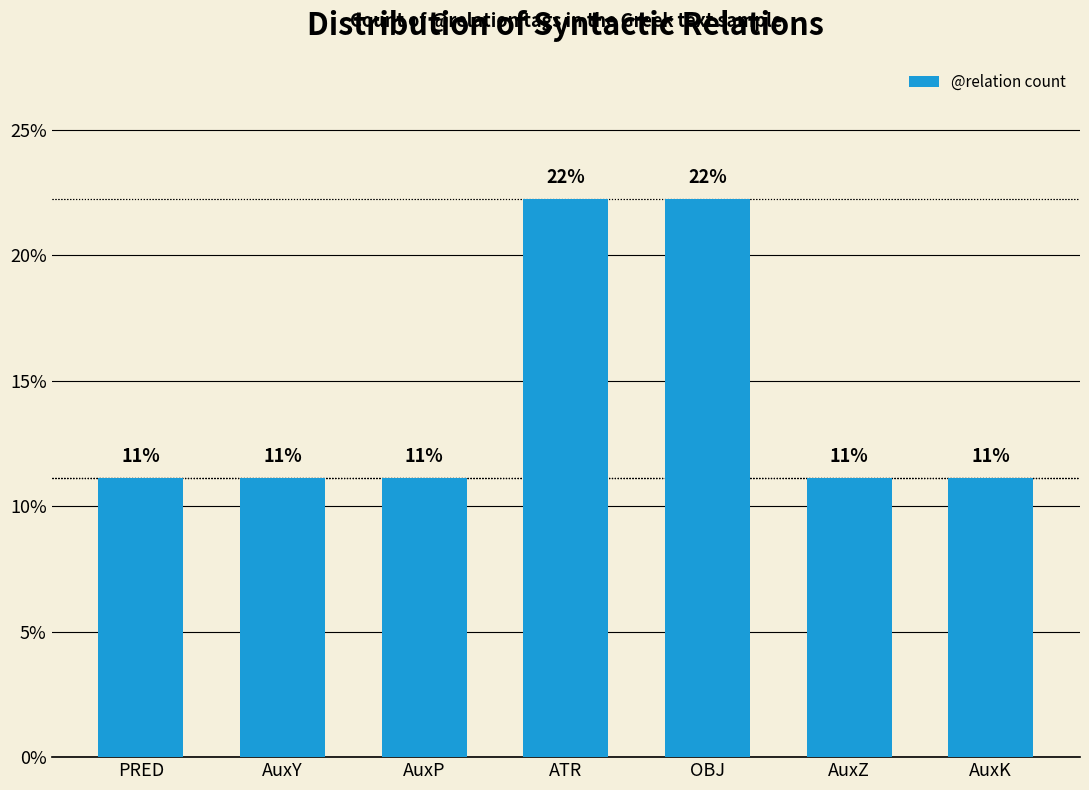

What is the value of the 7th bar from the left?

0.1